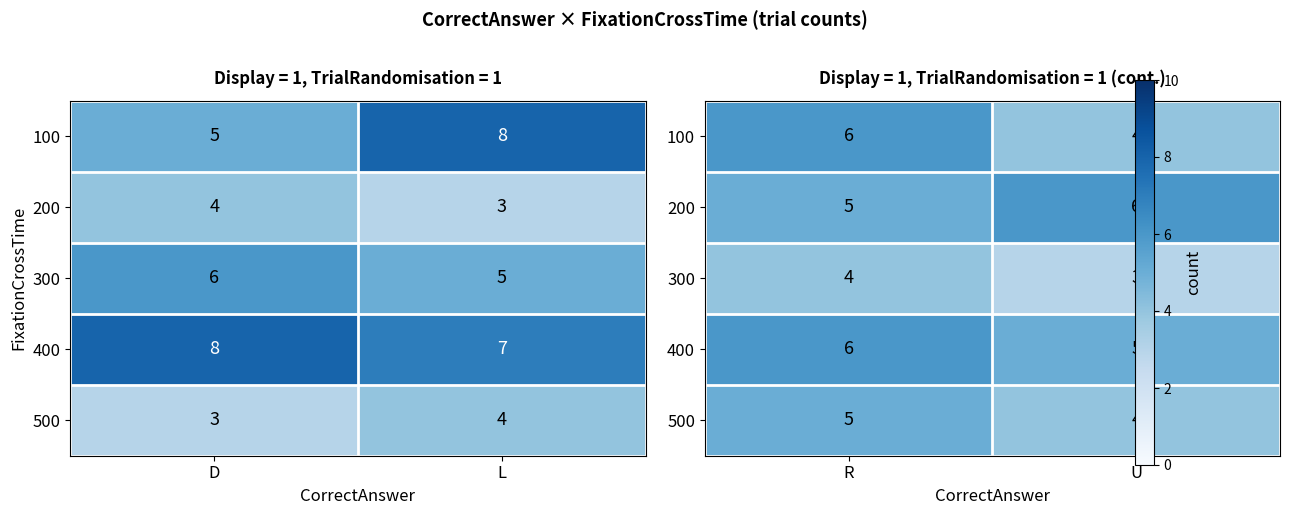

The value of 500 at U is 2. True or false?

False